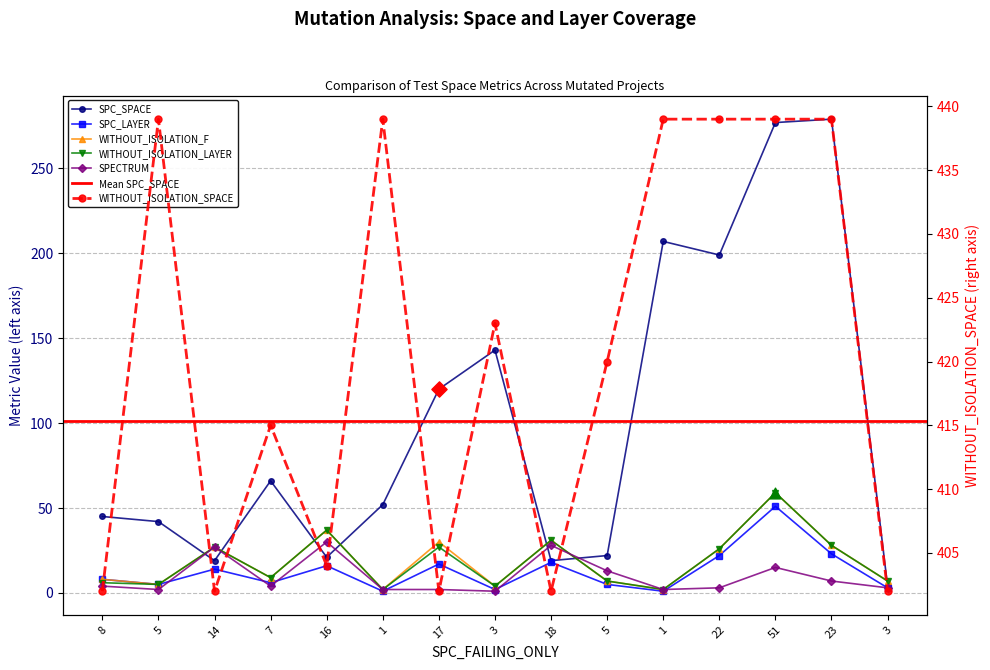

Which series has the largest Y range (max minus min)?

SPC_SPACE